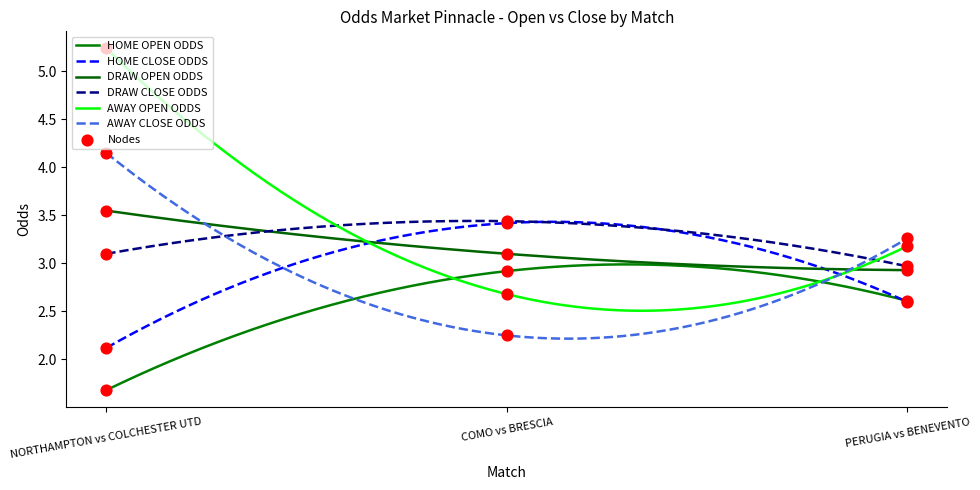

At which category is the sum across all series the highest?

NORTHAMPTON vs COLCHESTER UTD